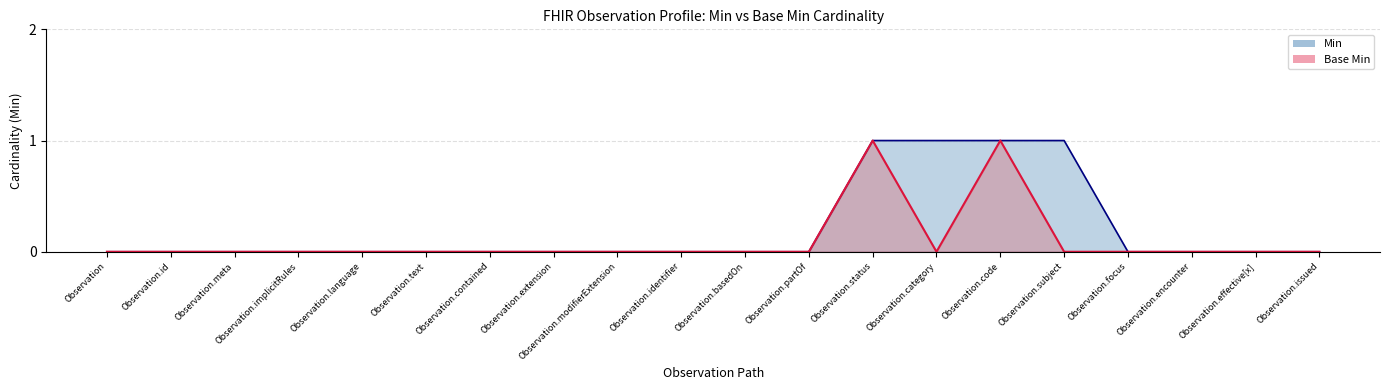

Which series has the widest spread of values?

Min